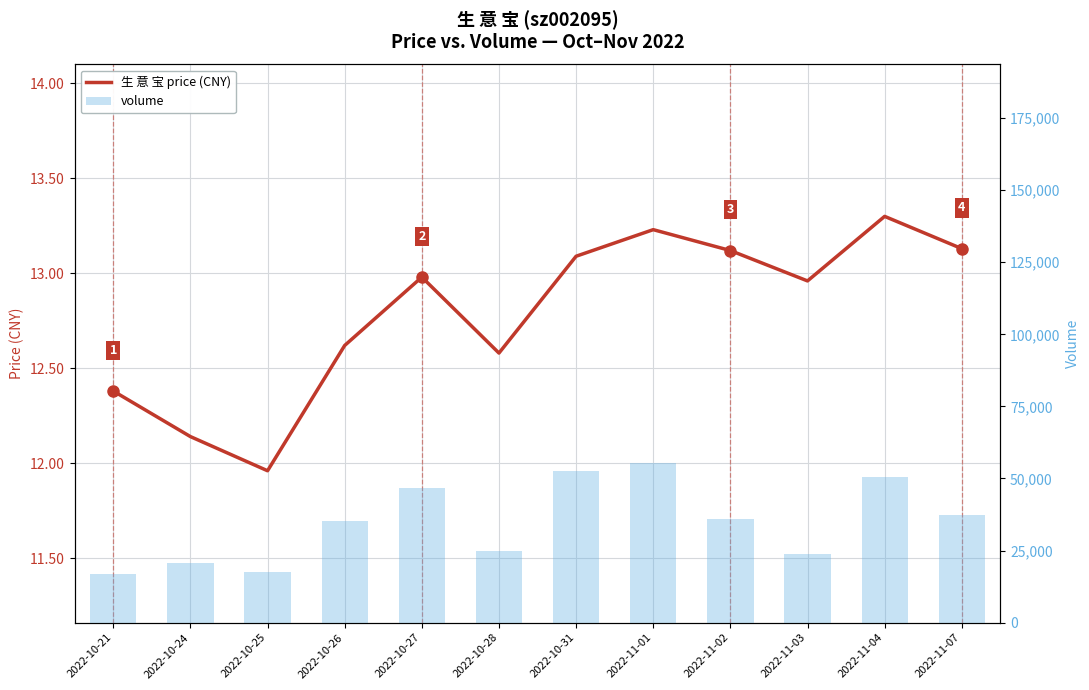

Reading right to left, transcribe all the data shown in this chart.

生 意 宝 price (CNY): 2022-11-07=13.1	2022-11-04=13.3	2022-11-03=13.0	2022-11-02=13.1	2022-11-01=13.2	2022-10-31=13.1	2022-10-28=12.6	2022-10-27=13.0	2022-10-26=12.6	2022-10-25=12.0	2022-10-24=12.1	2022-10-21=12.4
volume: 2022-11-07=37211.0	2022-11-04=50497.0	2022-11-03=23742.0	2022-11-02=35812.0	2022-11-01=55309.0	2022-10-31=52432.0	2022-10-28=24801.0	2022-10-27=46743.0	2022-10-26=35271.0	2022-10-25=17530.0	2022-10-24=20524.0	2022-10-21=16760.0